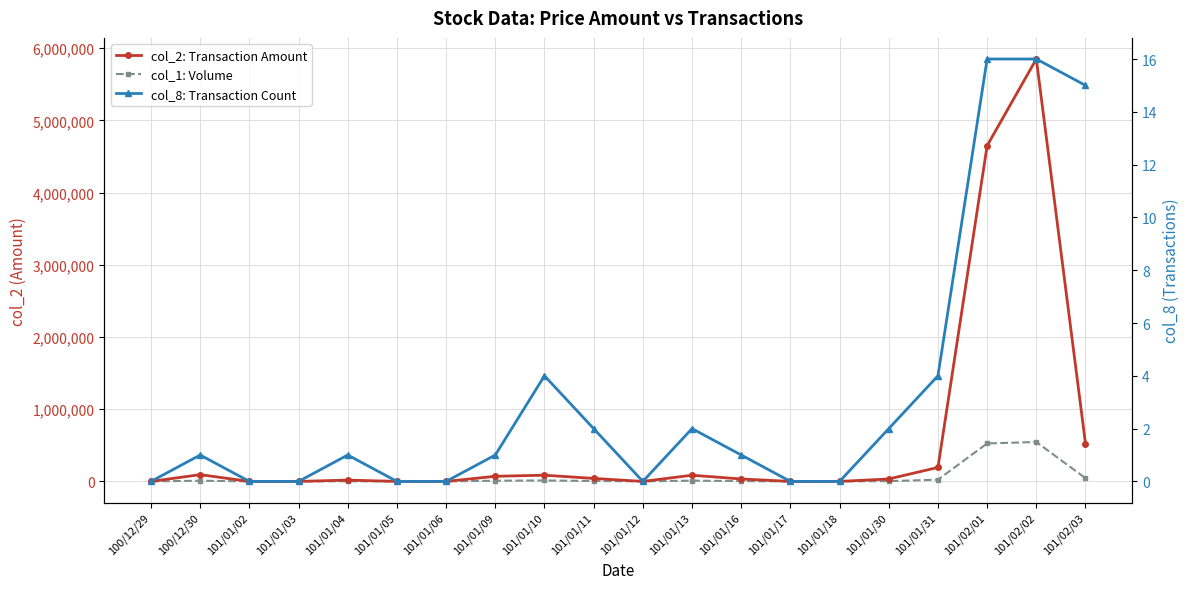

What is the average value of the col_2: Transaction Amount series?

584068